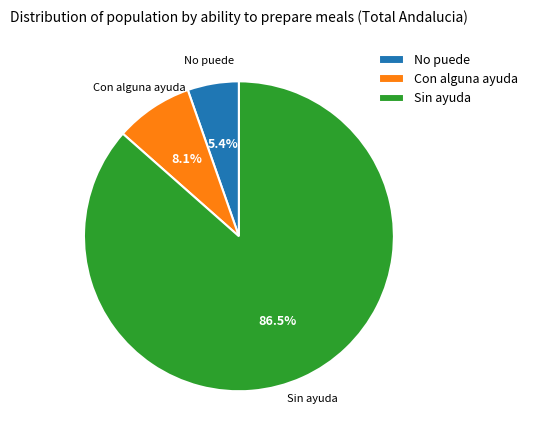

Is there a majority slice in this chart?

Yes